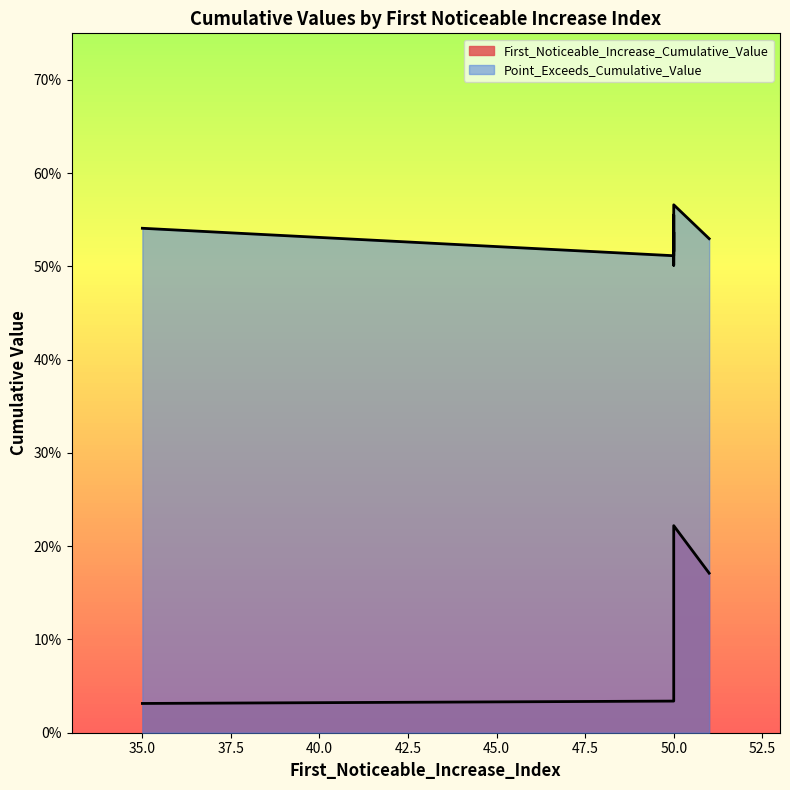

Where is the first local maximum for Point_Exceeds_Cumulative_Value?

50